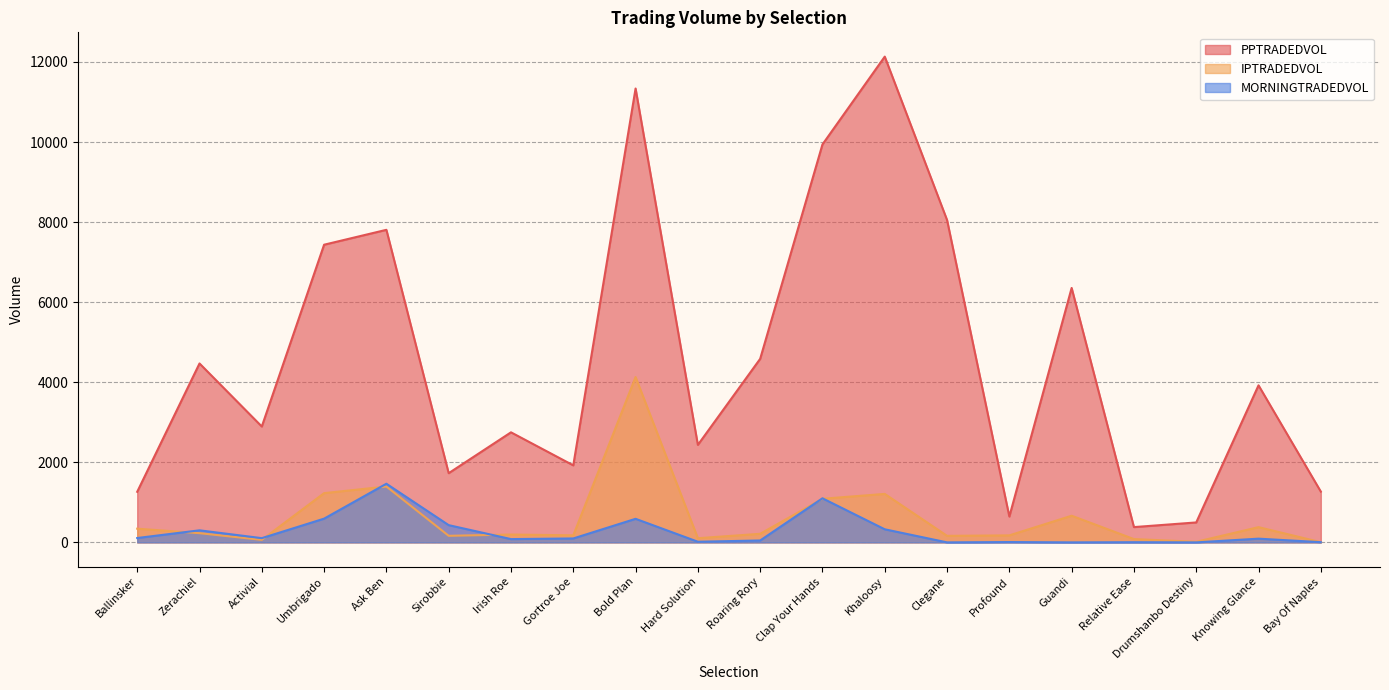

Which label corresponds to the smallest value in the chart?

Clegane